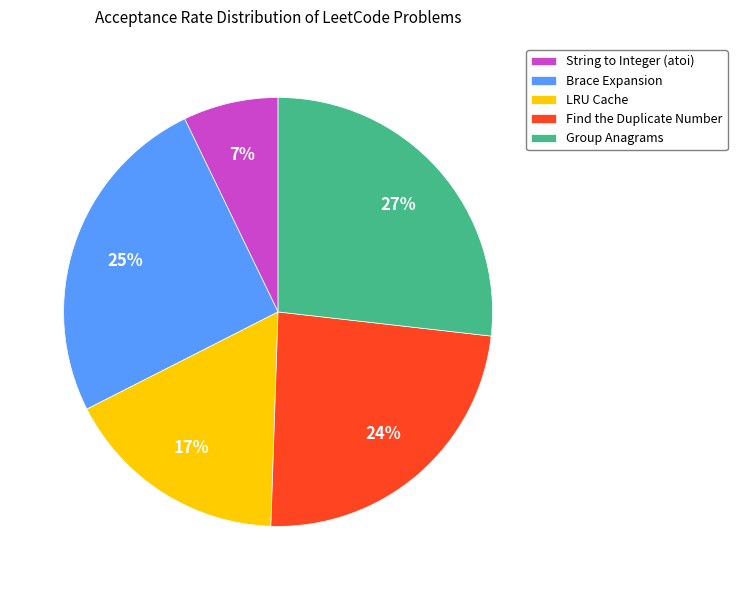

What percentage is the Group Anagrams slice, to the nearest percent?

27%